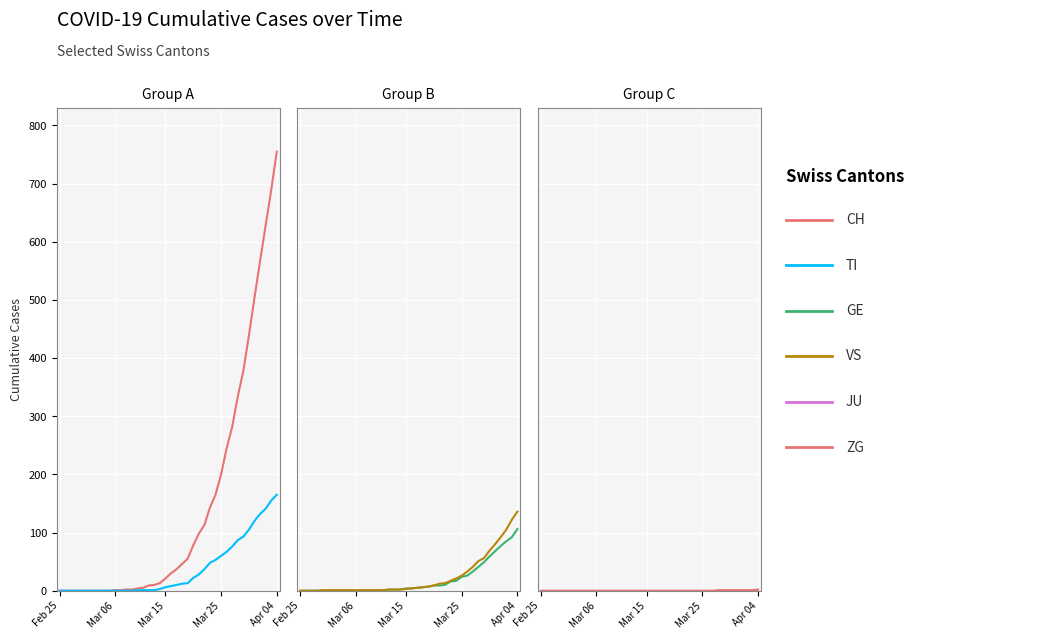

Reading right to left, transcribe all the data shown in this chart.

CH: 755	689	628	567	504	439	378	334	282	245	200	165	143	113	98	78	55	46	37	30	21	13	10	9	5	4	2	2	1	1	0	0	0	0	0	0	0	0	0	0
TI: 165	155	141	132	120	105	93	87	76	67	60	53	48	37	28	22	13	12	10	8	6	3	1	1	1	1	0	0	0	0	0	0	0	0	0	0	0	0	0	0
GE: 106	92	85	77	68	59	49	41	33	26	24	17	16	10	9	9	7	6	5	4	4	2	2	2	1	1	0	0	0	0	0	0	0	0	0	0	0	0	0	0
VS: 136	122	105	92	80	69	56	51	41	33	26	21	17	13	12	9	7	6	5	4	3	2	2	2	1	1	1	1	1	1	1	1	1	1	1	1	0	0	0	0
JU: 0	0	0	0	0	0	0	0	0	0	0	0	0	0	0	0	0	0	0	0	0	0	0	0	0	0	0	0	0	0	0	0	0	0	0	0	0	0	0	0
ZG: 2	1	1	1	1	1	1	1	0	0	0	0	0	0	0	0	0	0	0	0	0	0	0	0	0	0	0	0	0	0	0	0	0	0	0	0	0	0	0	0